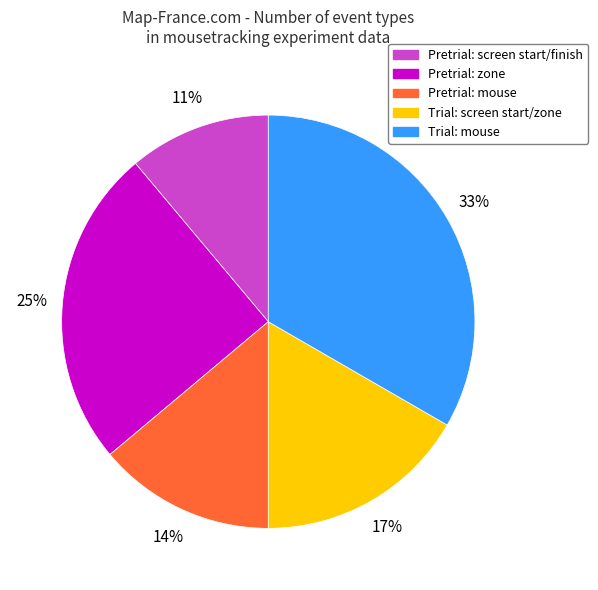

To the nearest percent, what portion does Pretrial: zone represent?

25%